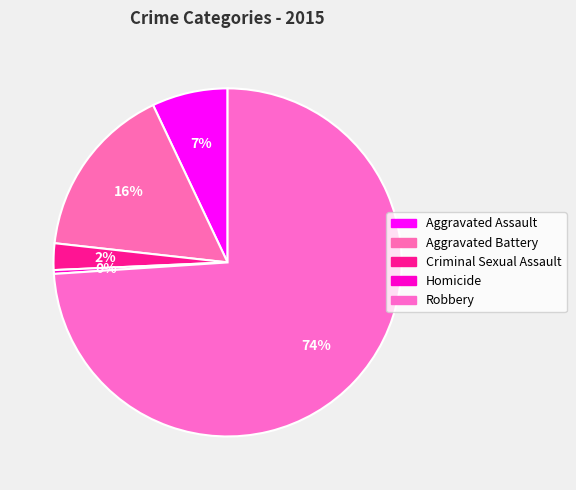

What is the change in value from Criminal Sexual Assault to Robbery?

+203